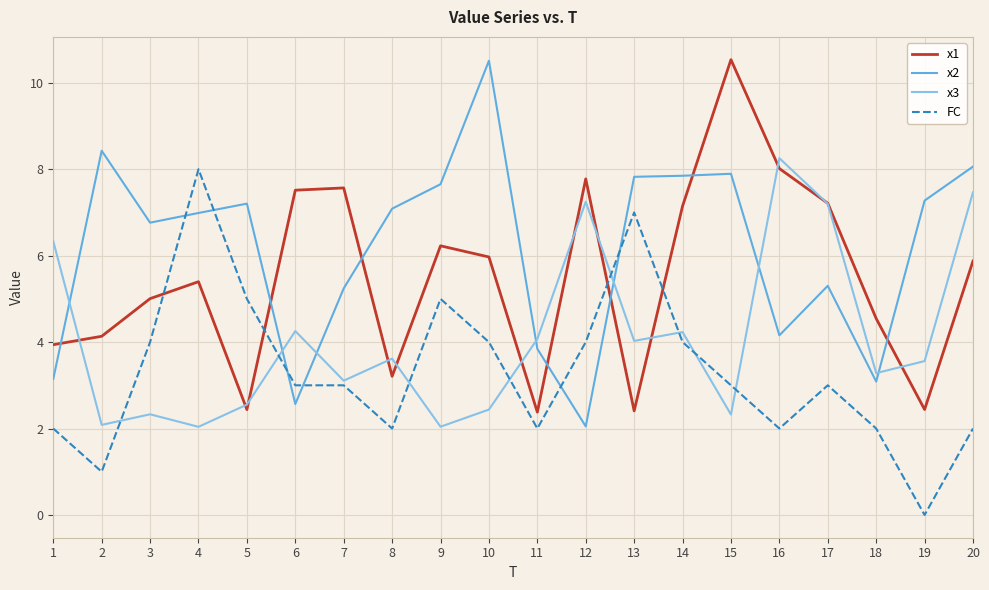

Is it true that x3 equals 0.5 at 1?

False